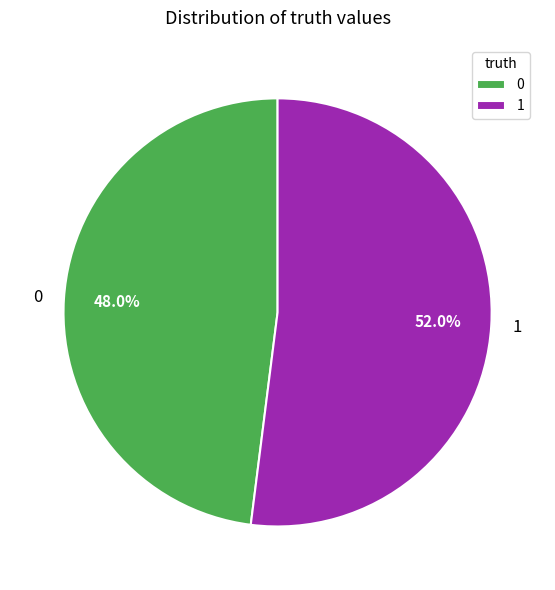

What is the ratio of the value at 0 to the value at 1?

0.9